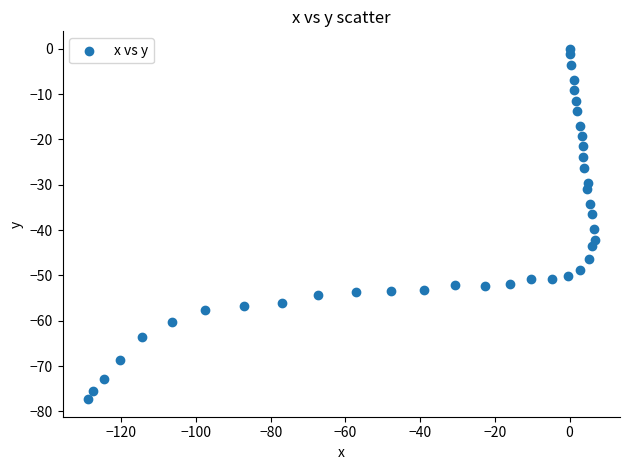

What is the range of X values (max minus min)?

135.6